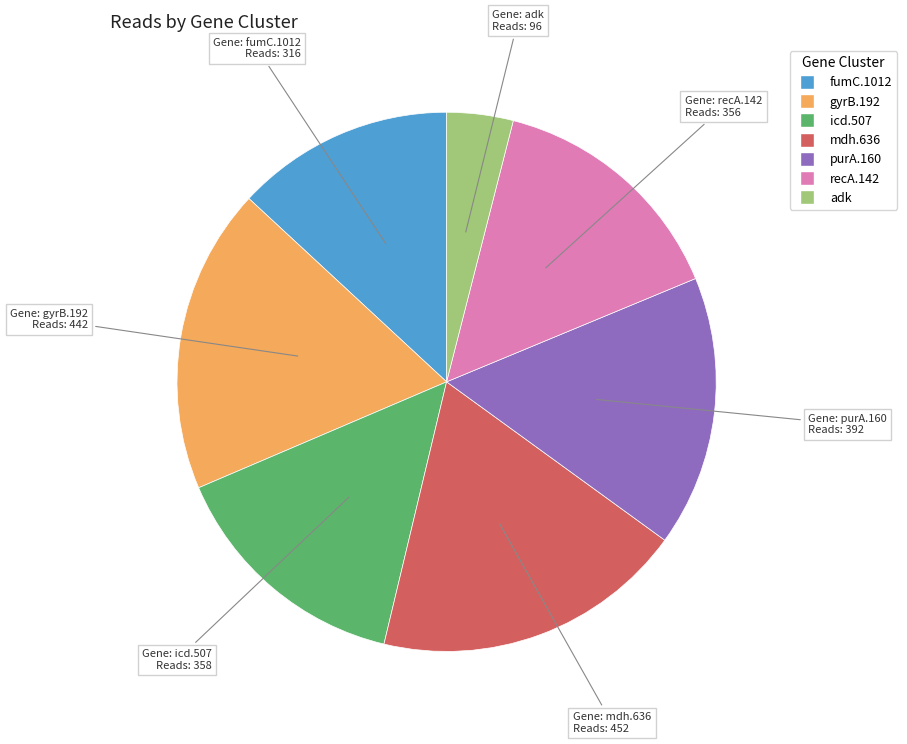

Does gyrB.192 account for over 50% of the chart?

No